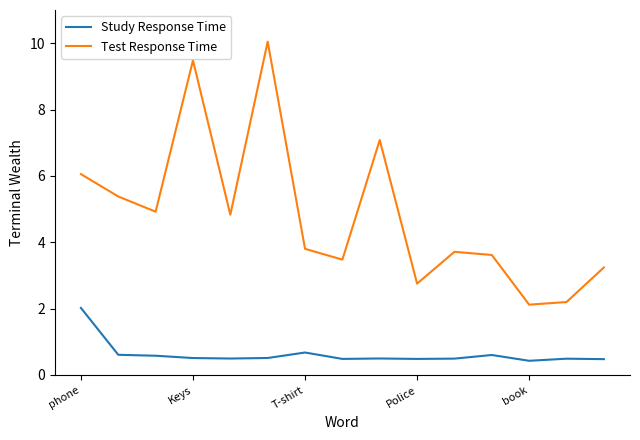

Is this an area chart (filled region under the line)?

No